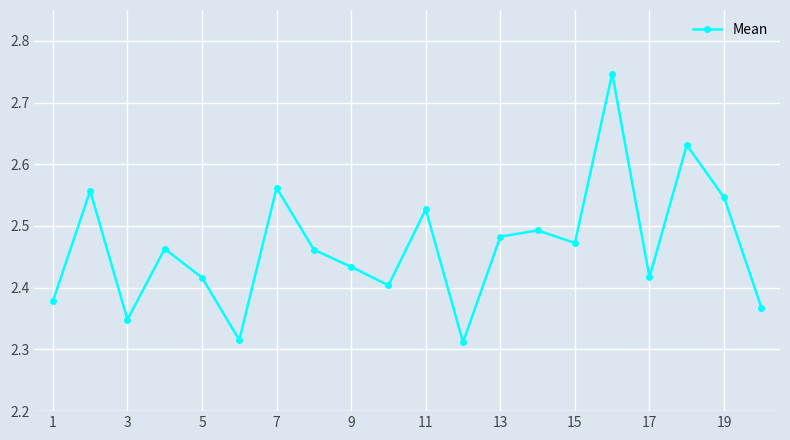

Does the chart have visible grid lines?

Yes